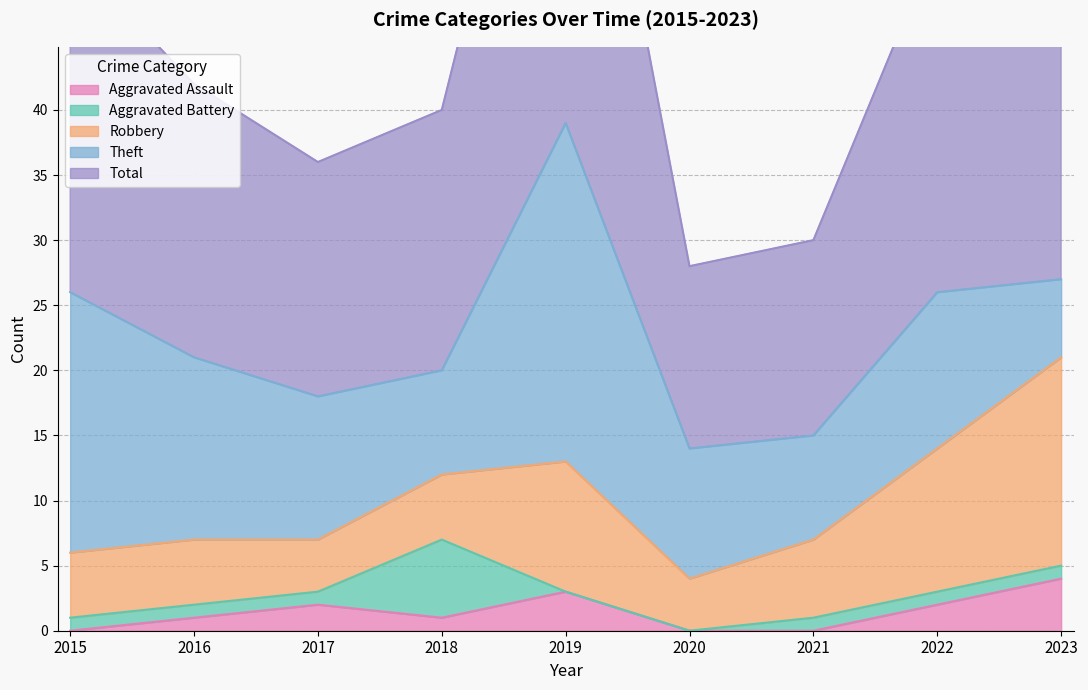

What is the value of the Aggravated Battery point at the 2nd from the left?

1